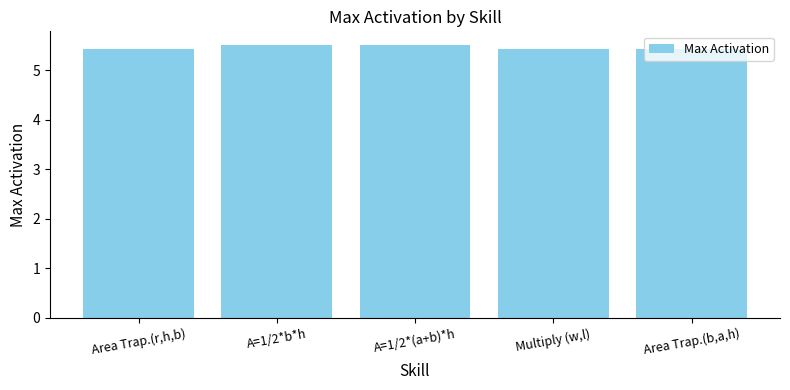

How many values are between 5 and 6?

5